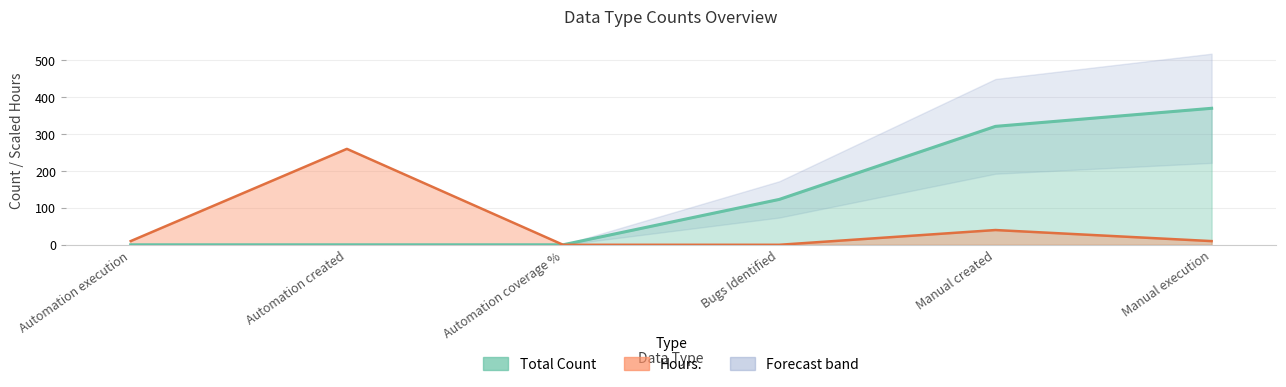

Is the value of Hours. at Manual created greater than the value of Total Count at Automation execution?

Yes